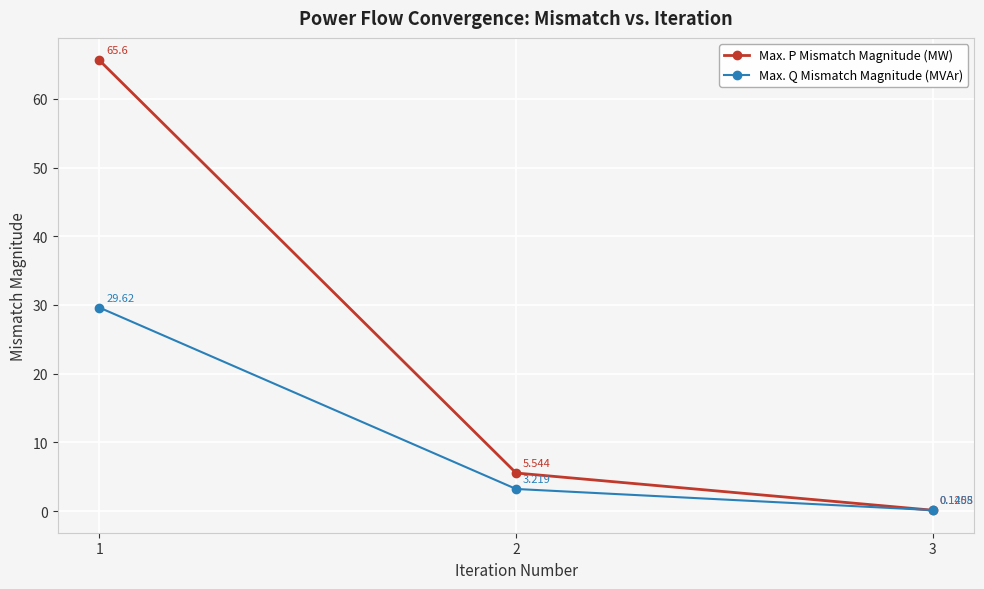

Is it true that Max. P Mismatch Magnitude (MW) equals 40.1 at 1?

False